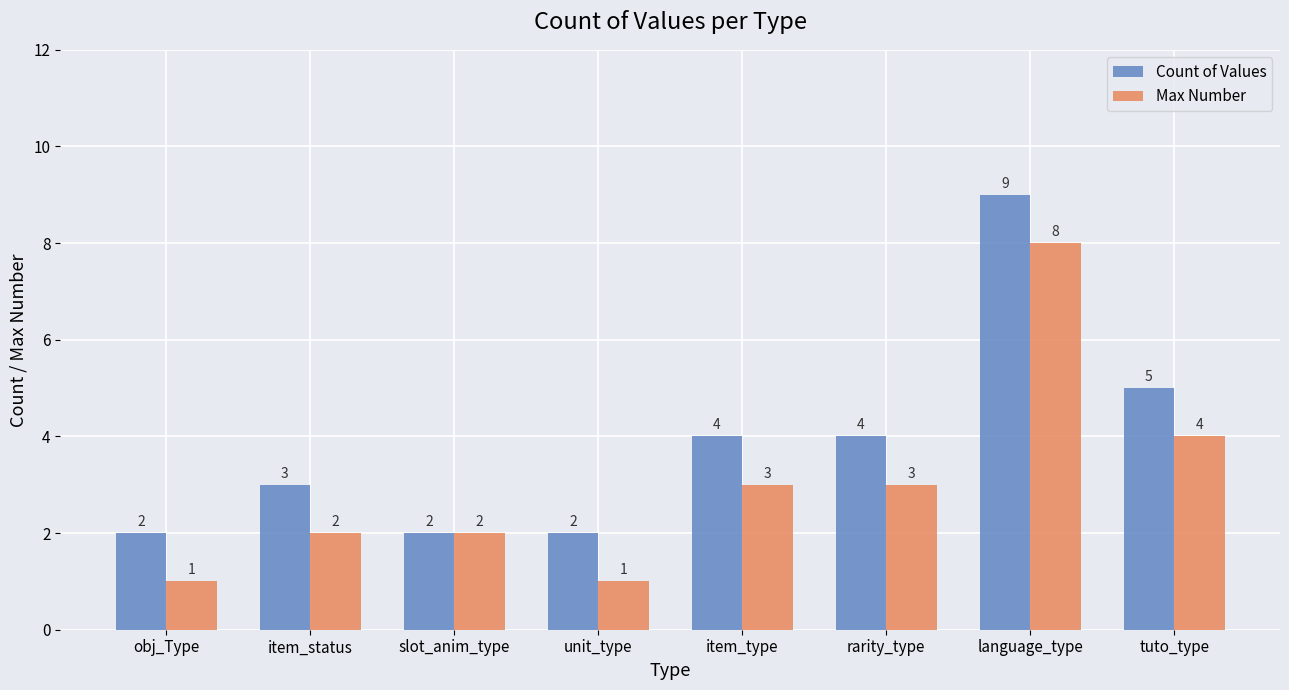

What is the difference between the second highest and minimum values in the Count of Values series?

3